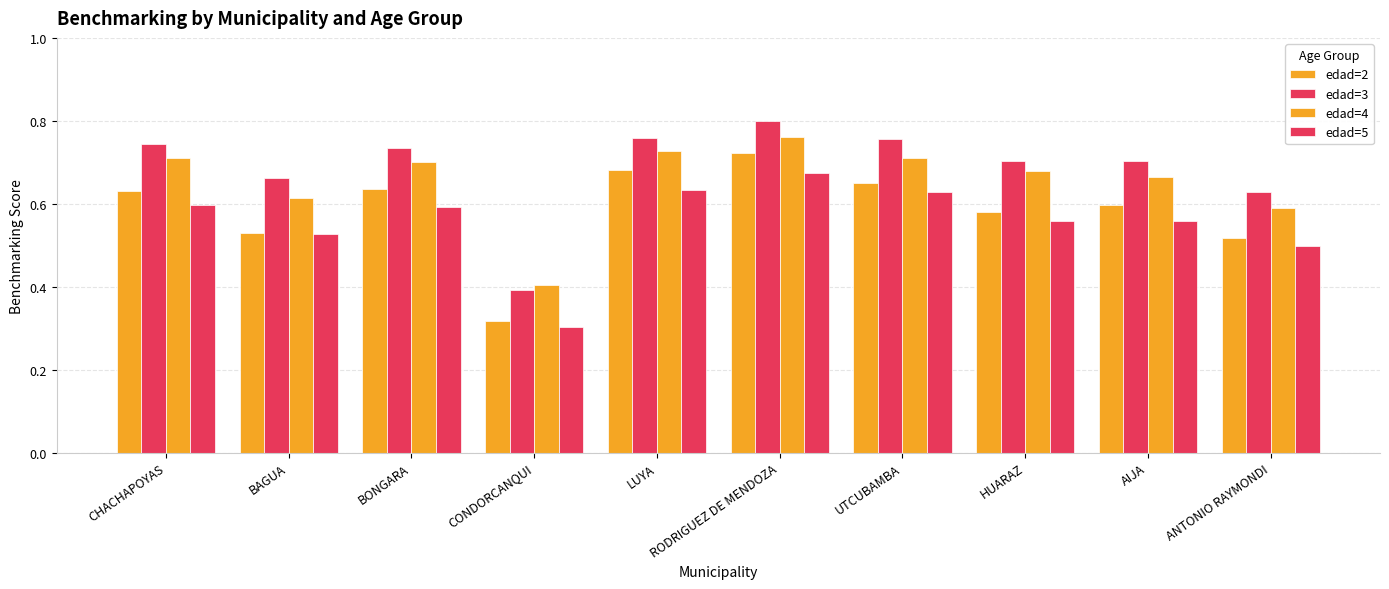

How many groups of bars are there?

10